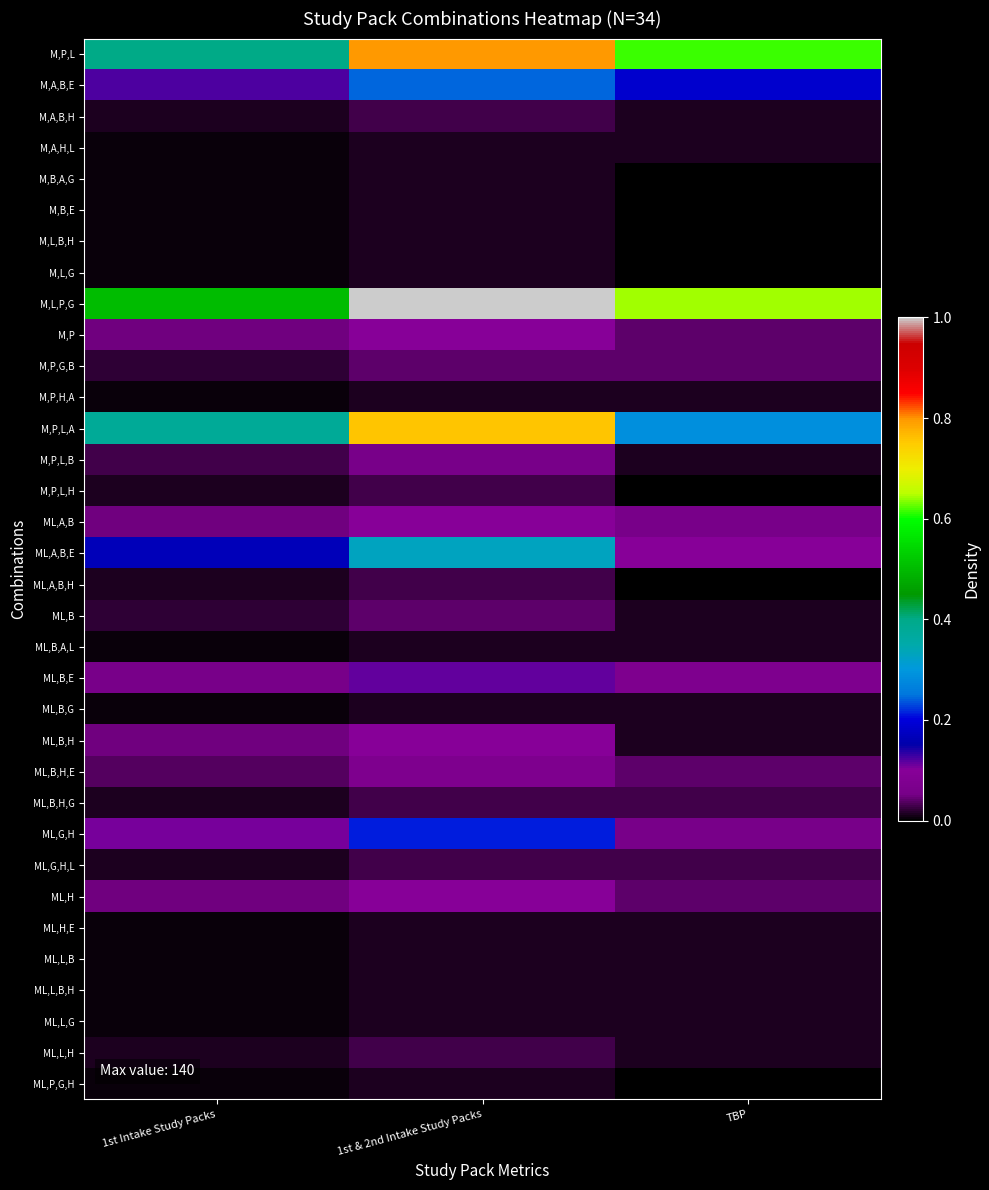

What is the maximum value shown in the chart?

1.0